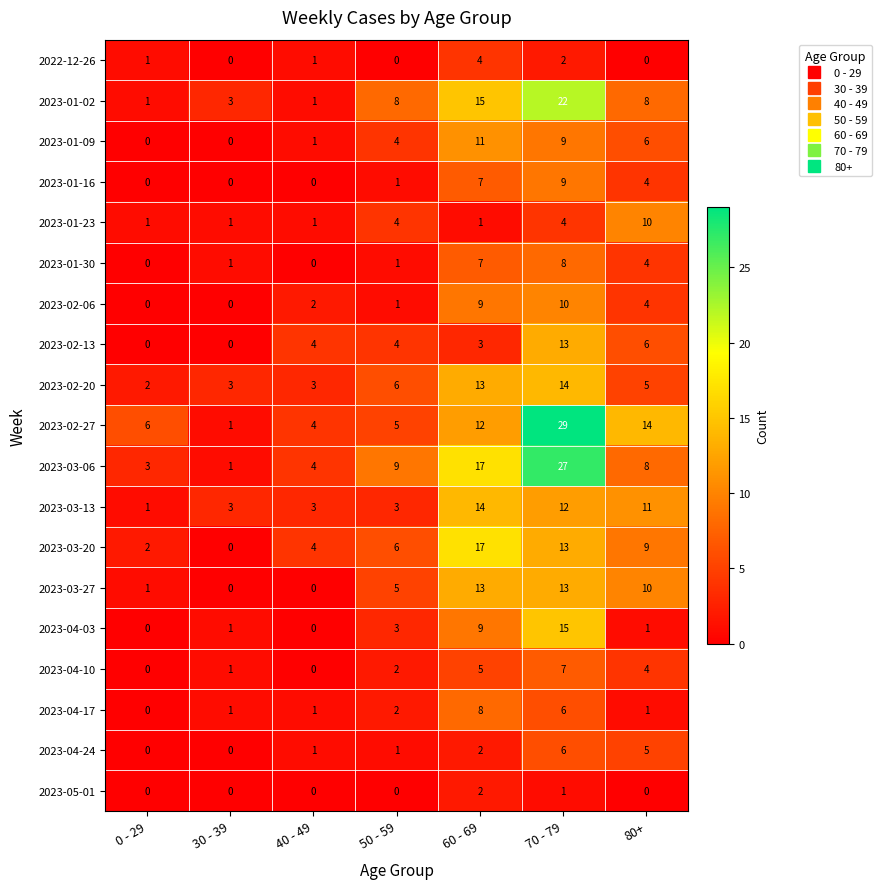

What is the spread (max minus min) of values at 80+?

14